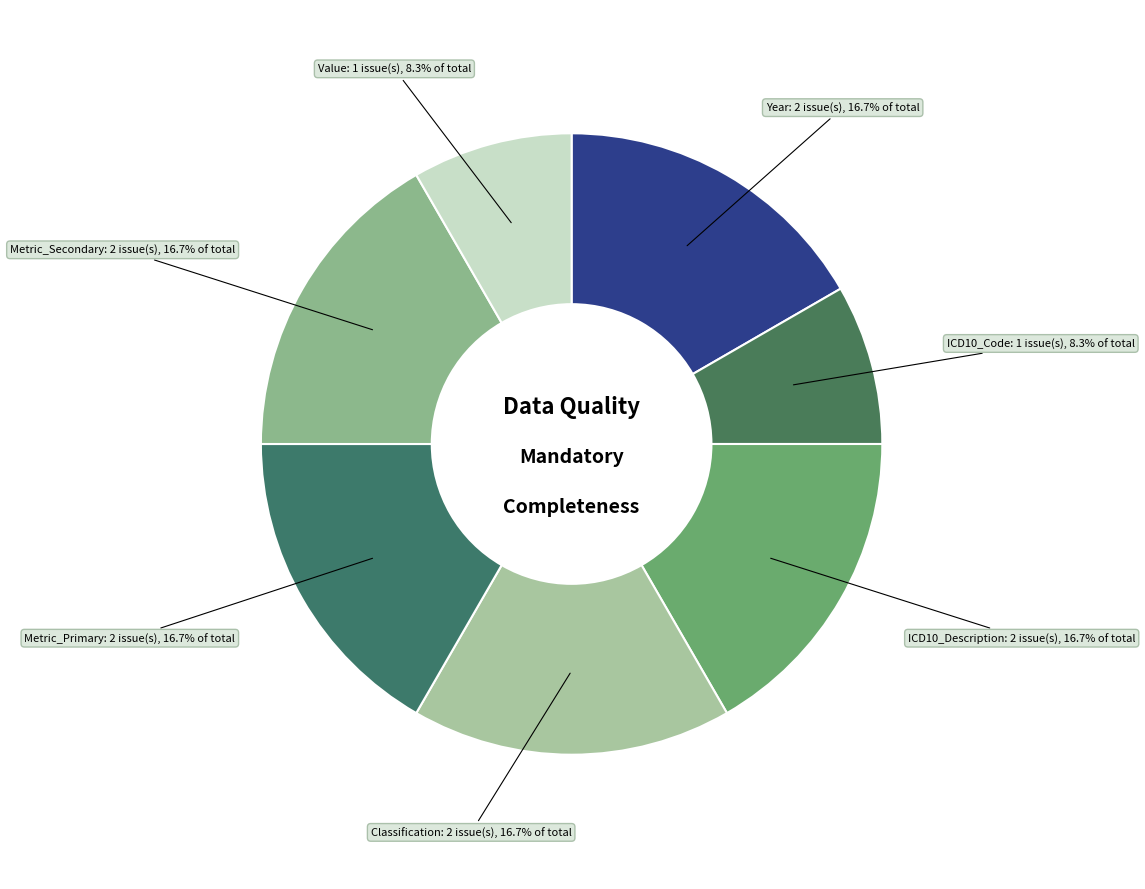

How many slices are in this pie chart?

7